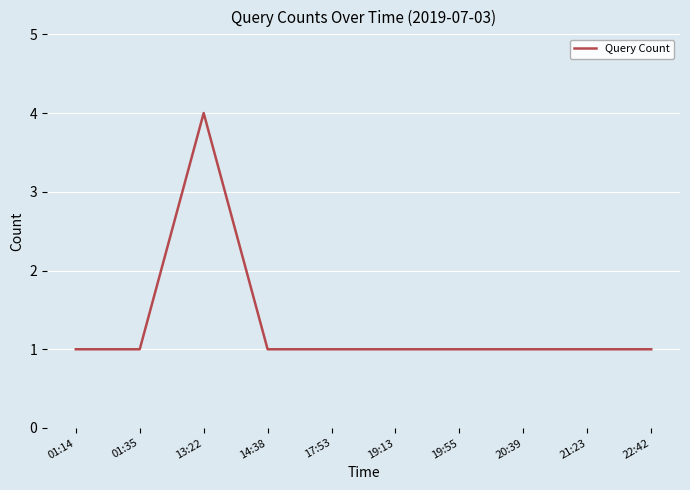

What is the ratio of the value at 14:38 to the value at 19:13?

1.0